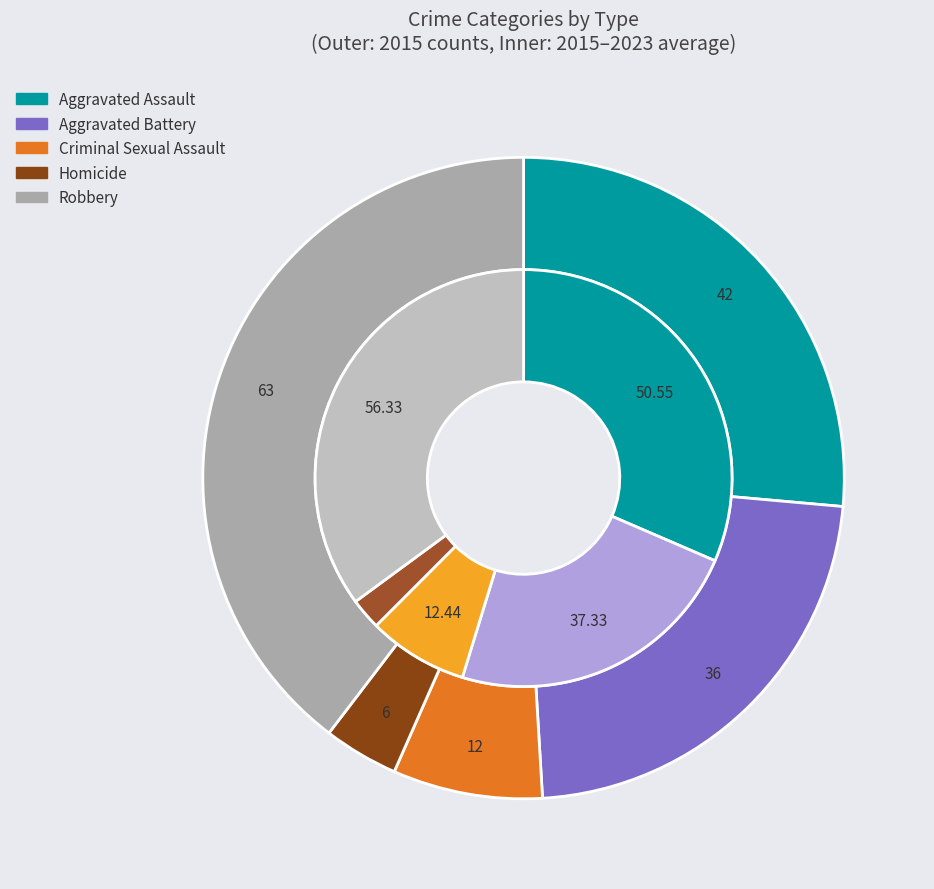

Between values_2015 and values_avg, which is larger?

values_2015